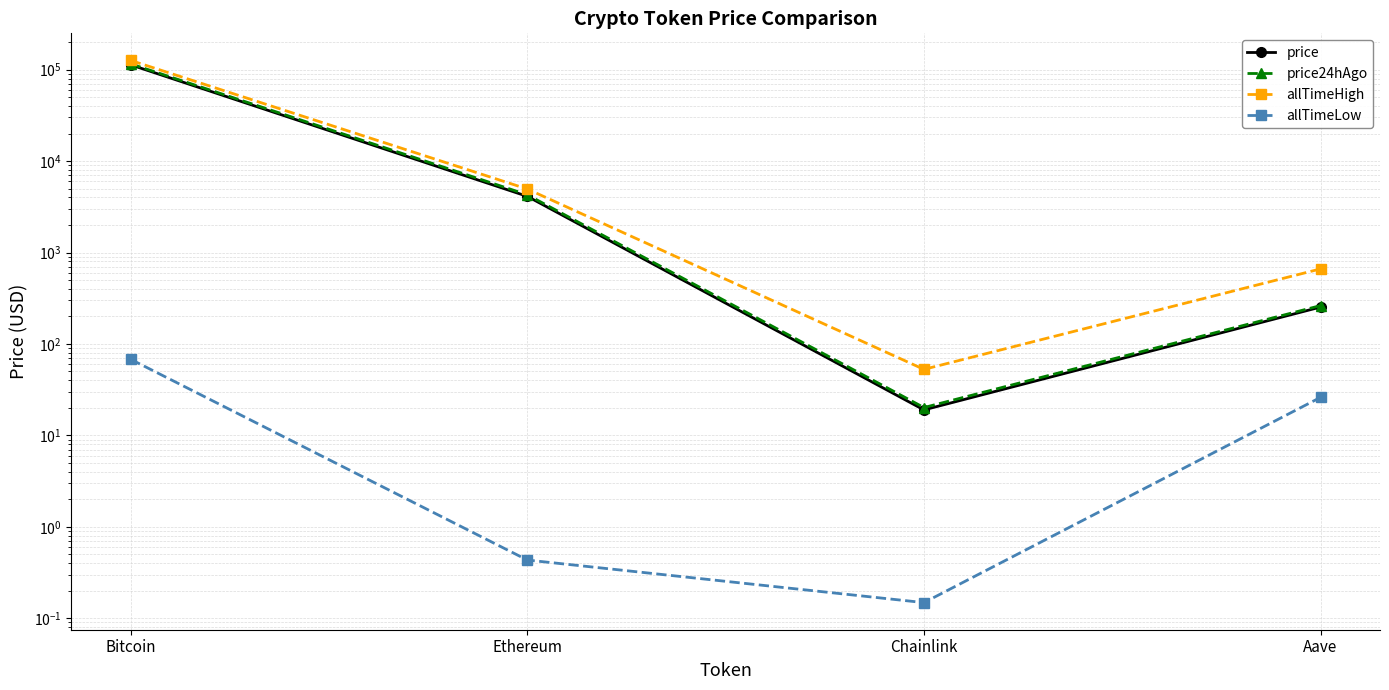

Between Ethereum and Bitcoin, which is larger?

Bitcoin